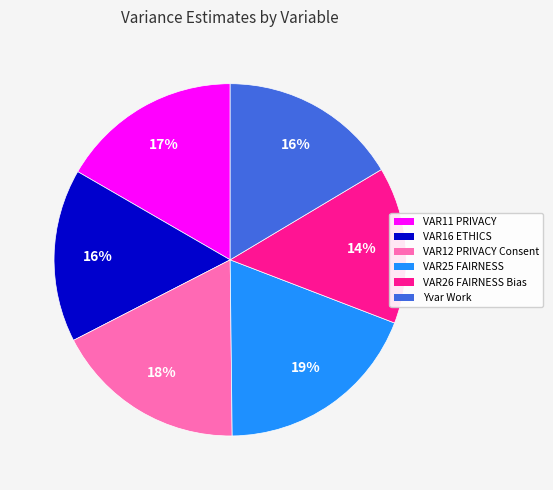

Which category has the smallest portion of the pie?

VAR26 FAIRNESS Bias